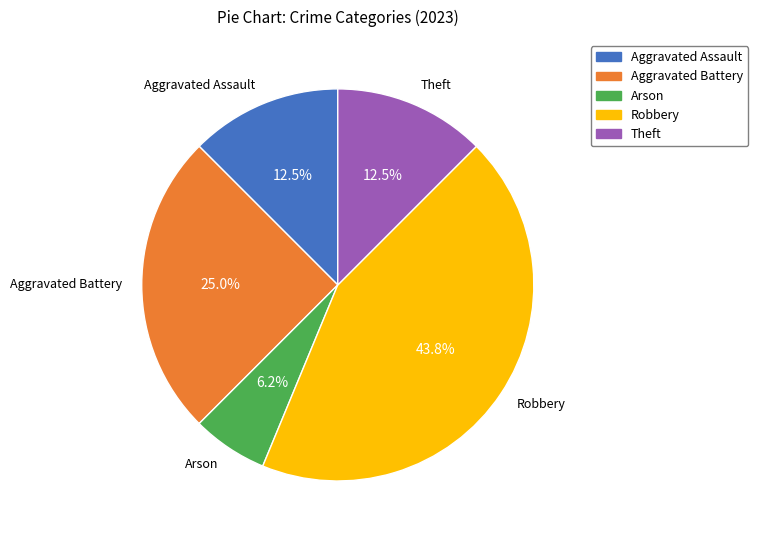

Combined, do Theft and Aggravated Battery account for over 50%?

No